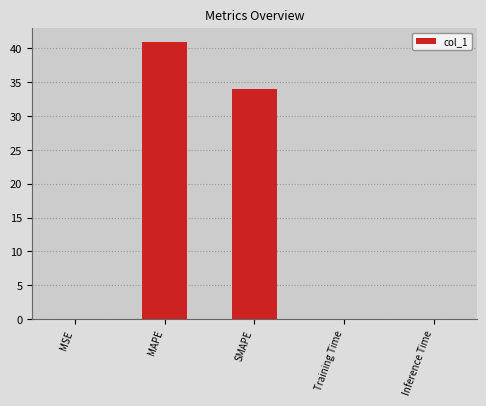

At which label is the value closest to 20?

SMAPE